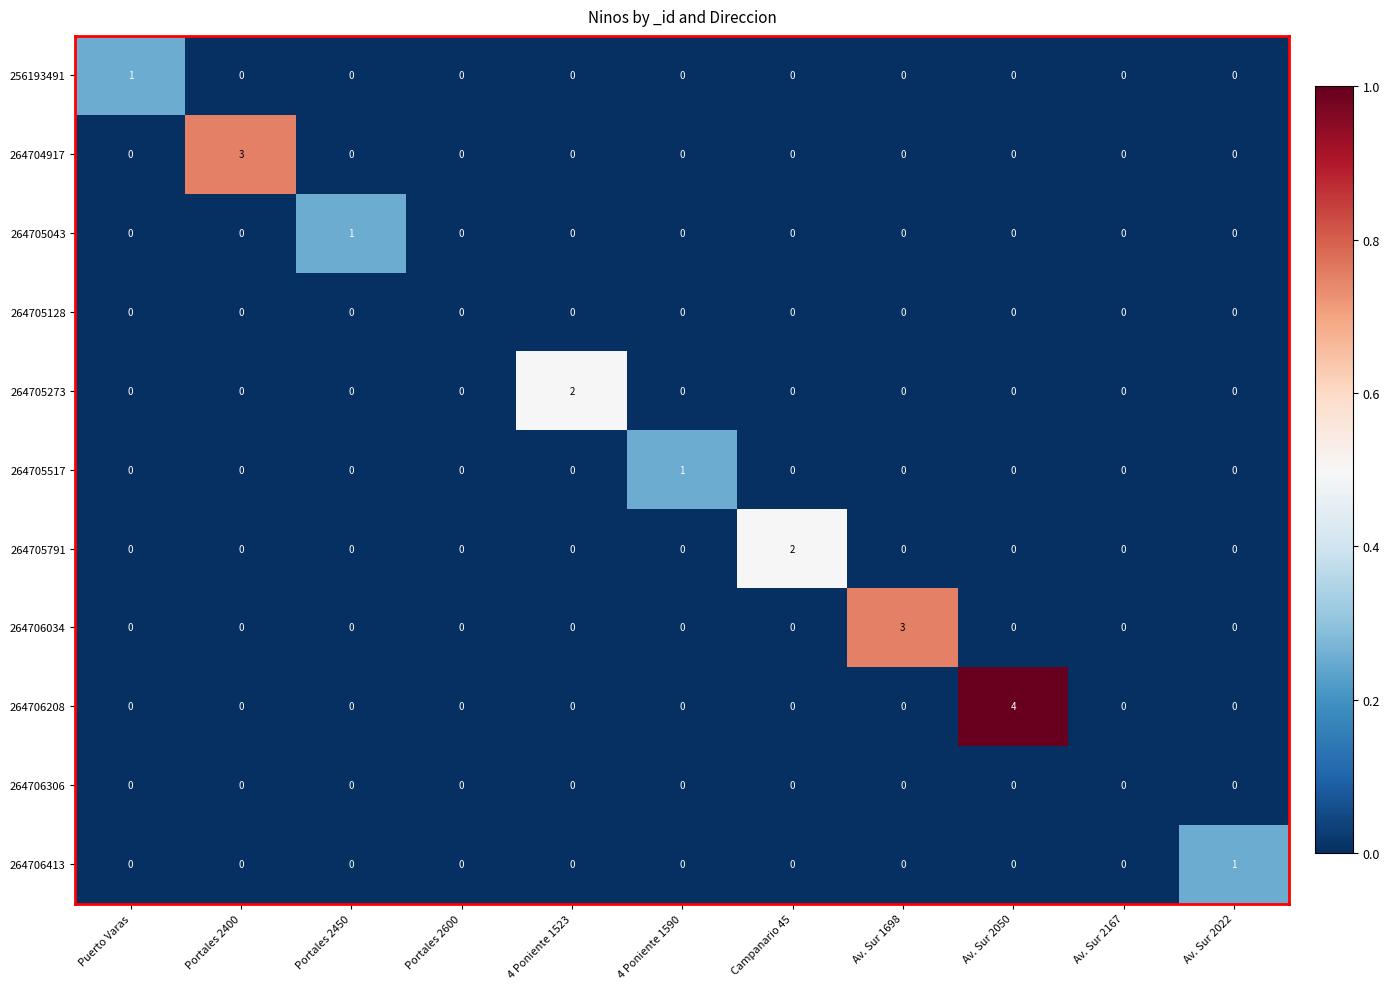

Is it true that 264705517 equals 1 at Portales 2600?

False